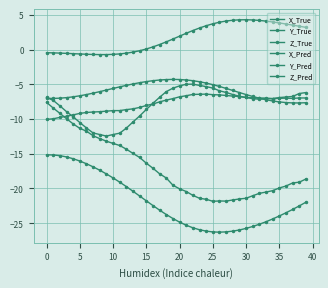

How many data points in X_True are above -23?

19